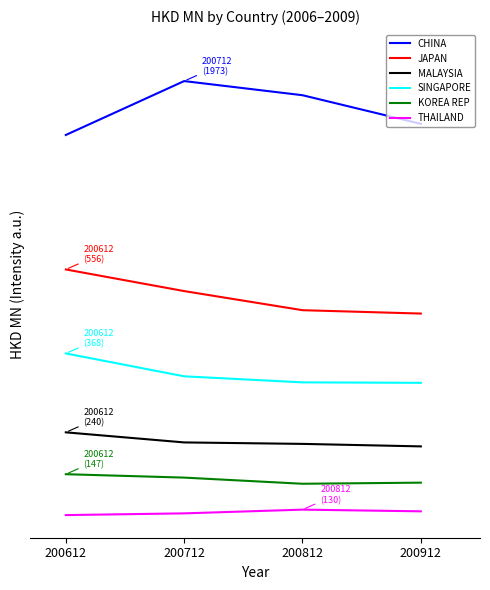

True or false: MALAYSIA and CHINA cross at least once.

False